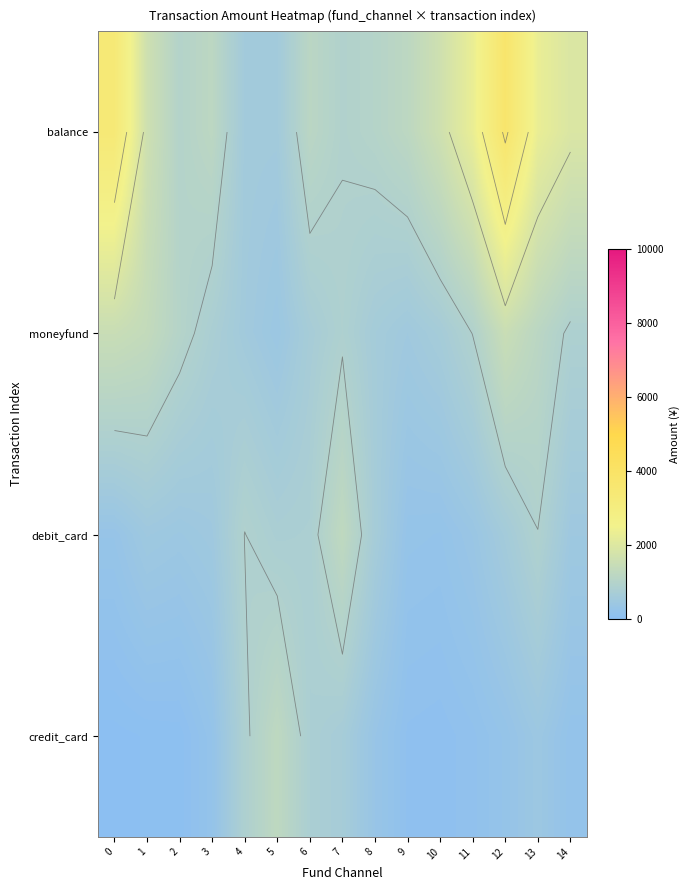

True or false: credit_card has a value of 661.7 at 7.

True